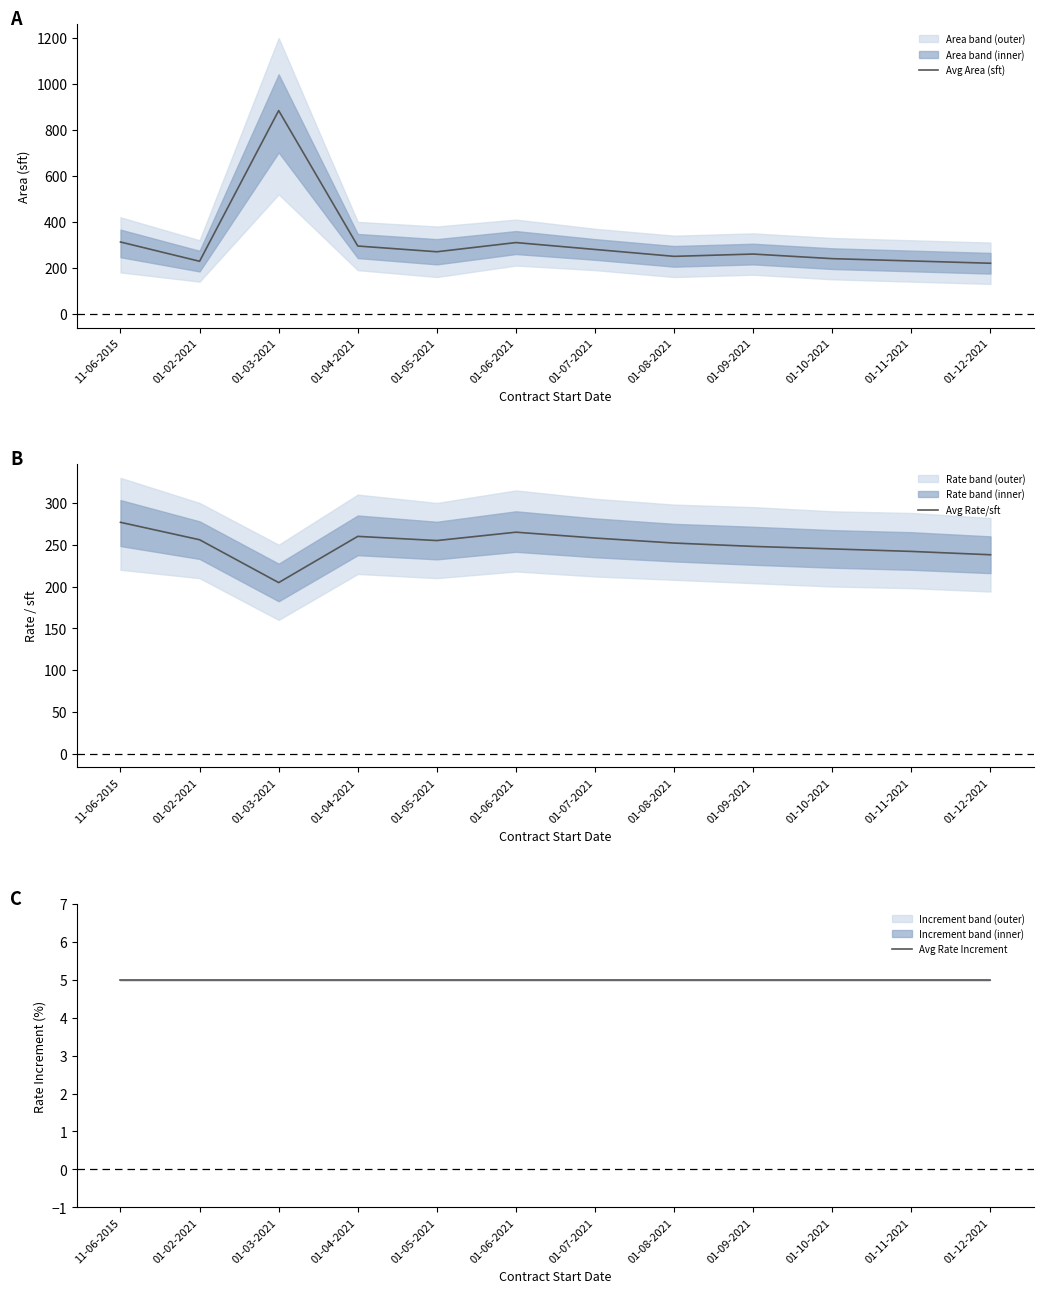

In Avg Rate/sft, how many points are lower than both neighbors (excluding endpoints)?

2